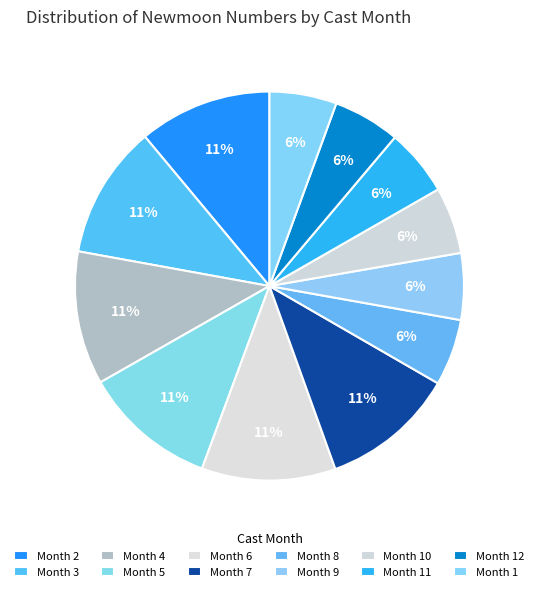

How many segments does this pie chart have?

12